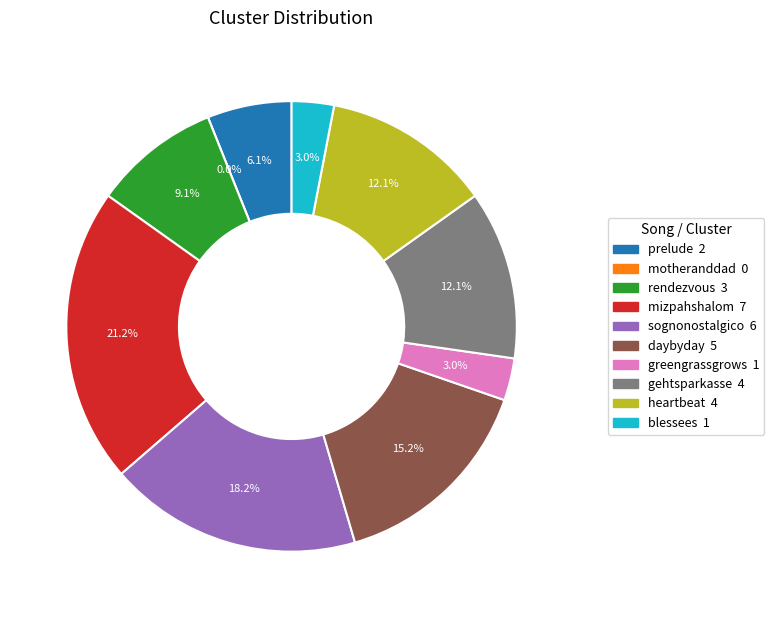

What is the ratio of the value at heartbeat to the value at mizpahshalom?

0.6